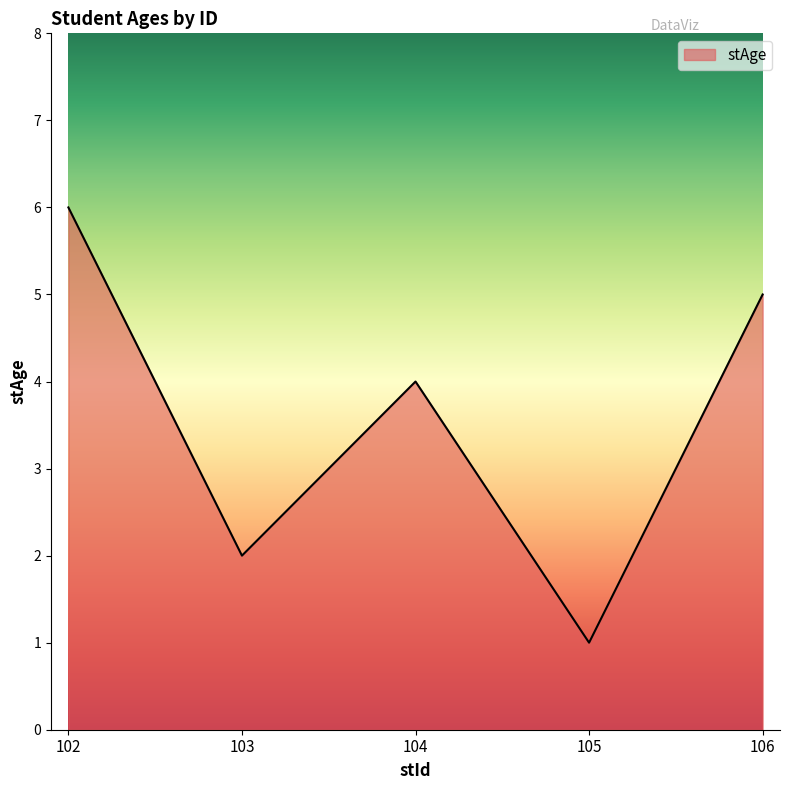

Approximately how many times larger is the value at 104 compared to 102?

0.7